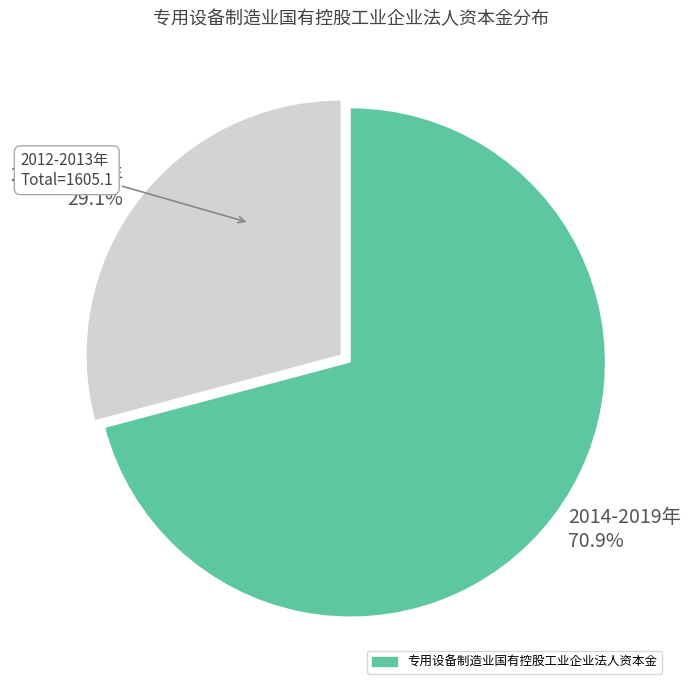

Which slice is the largest?

2014-2019年 70.9%